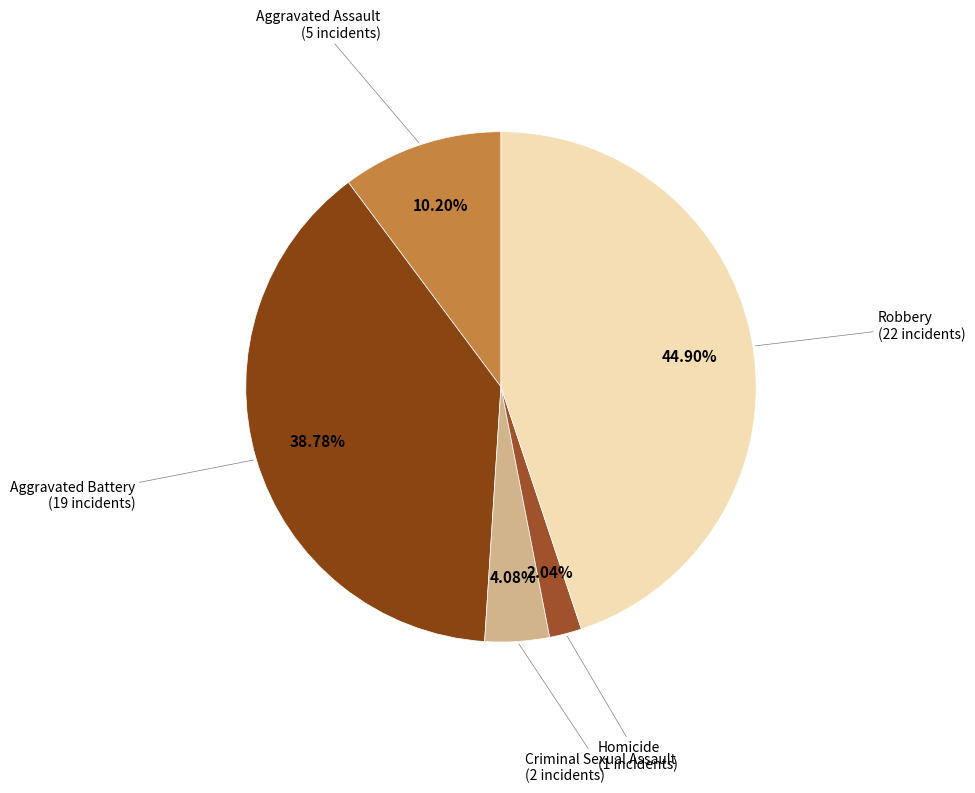

To the nearest percent, what percentage of the pie is Criminal Sexual Assault?

4%